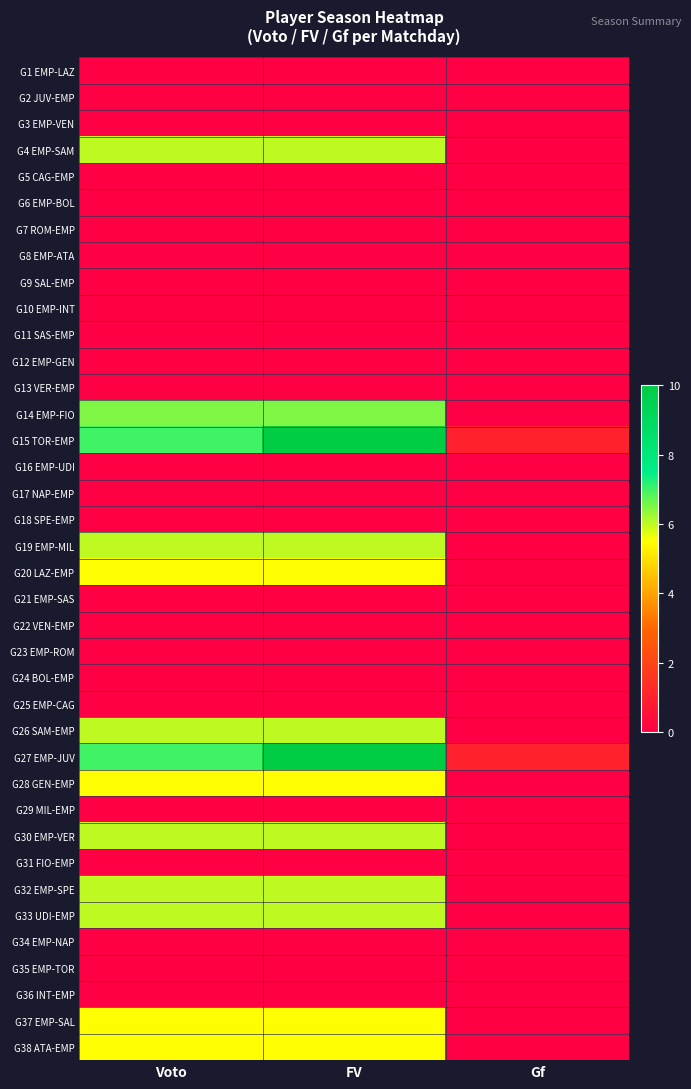

At which category is the sum across all series the highest?

FV